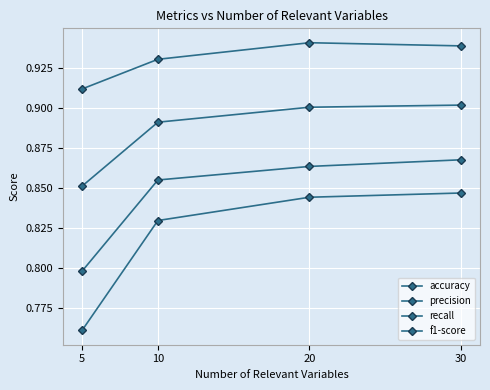

How many categories are shown in the chart?

4